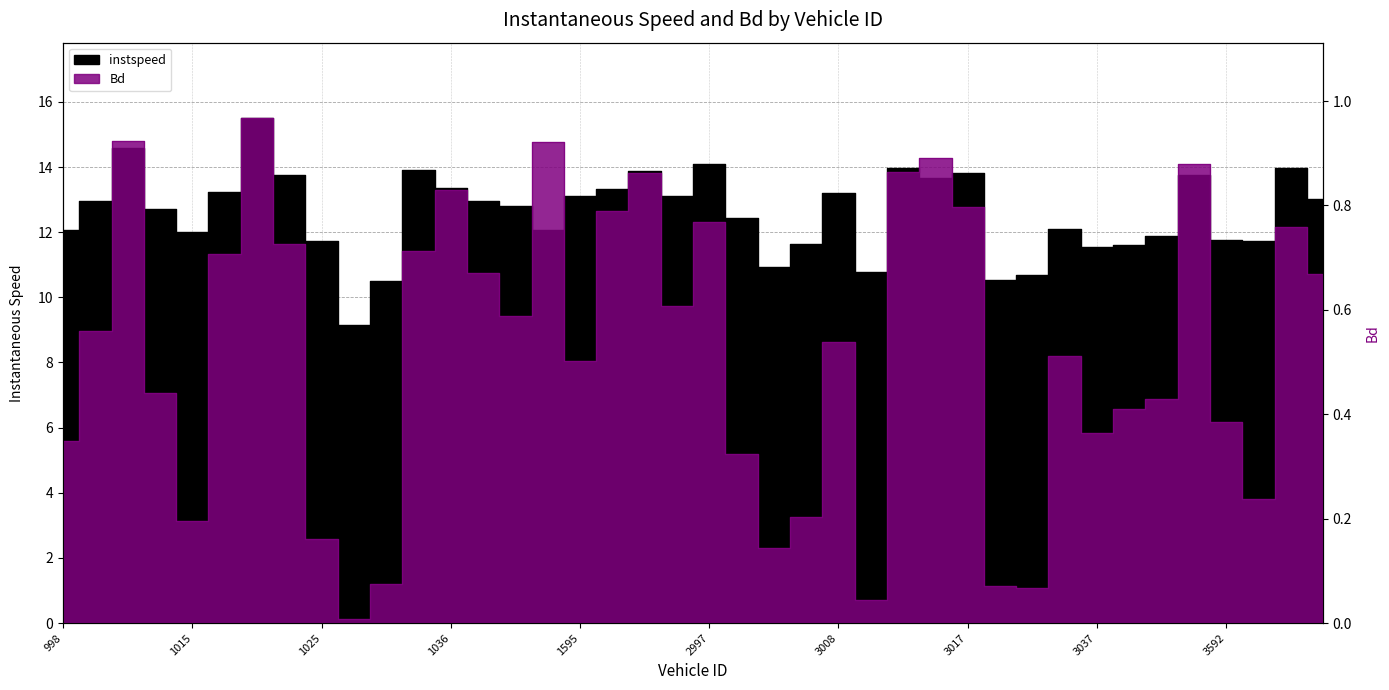

At which category does Bd reach its first local valley?

1015